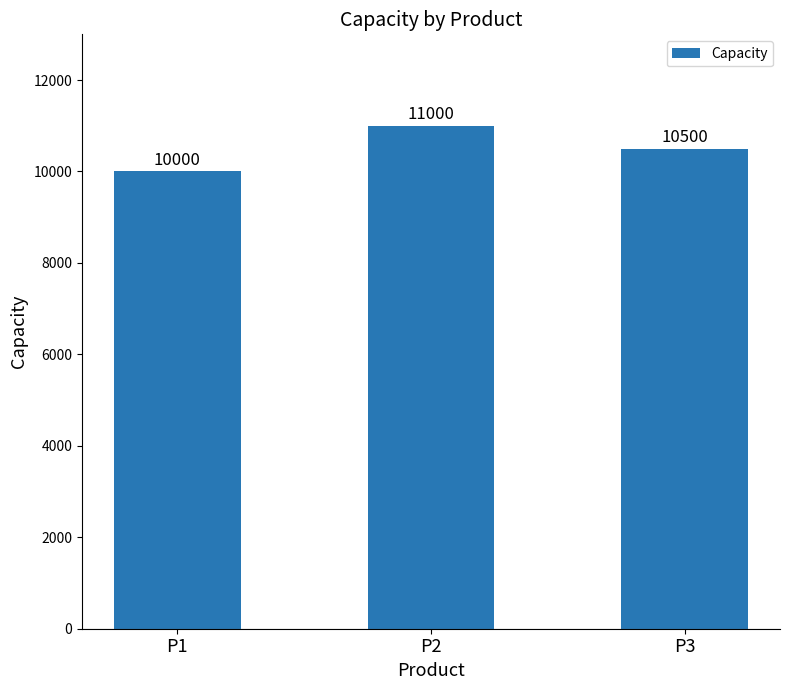

What value does the data have at P1, to the nearest 10?

10000